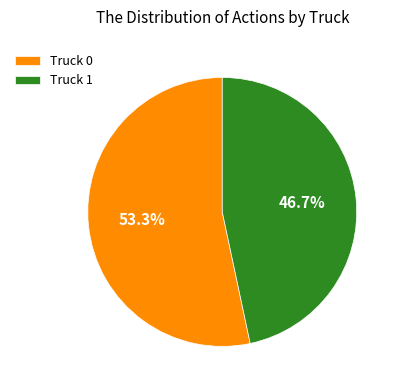

Is it true that Truck 1 is 55% of the pie?

False